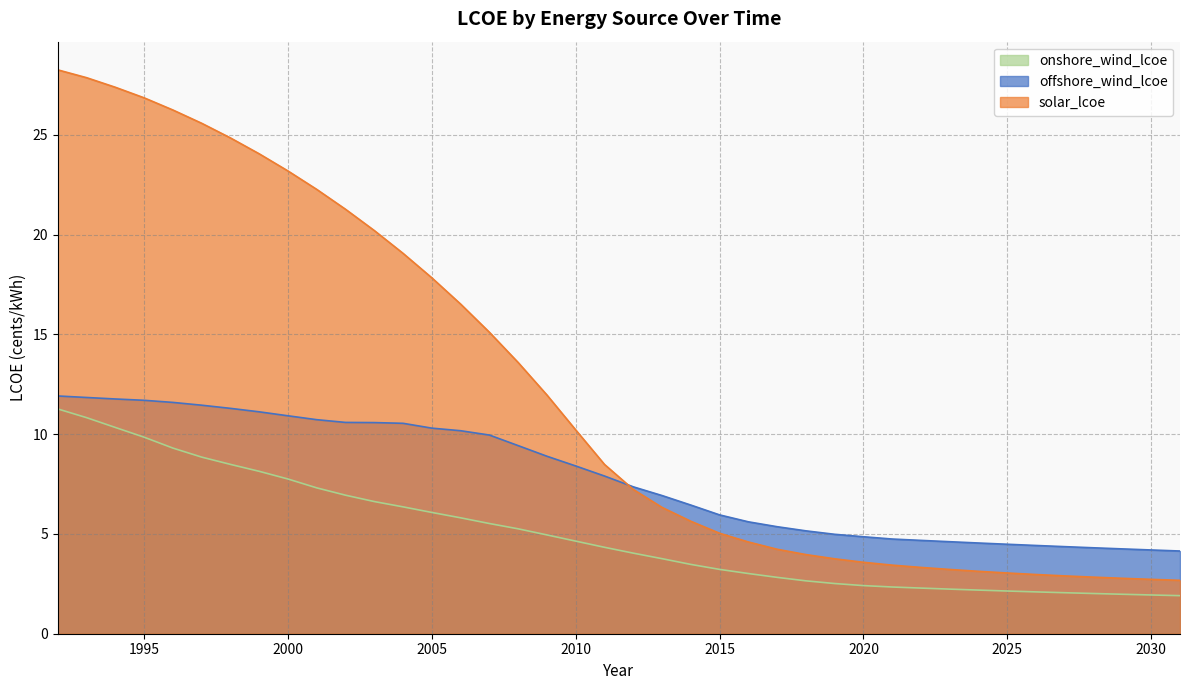

True or false: onshore_wind_lcoe has a value of 14.8 at 1994.

False